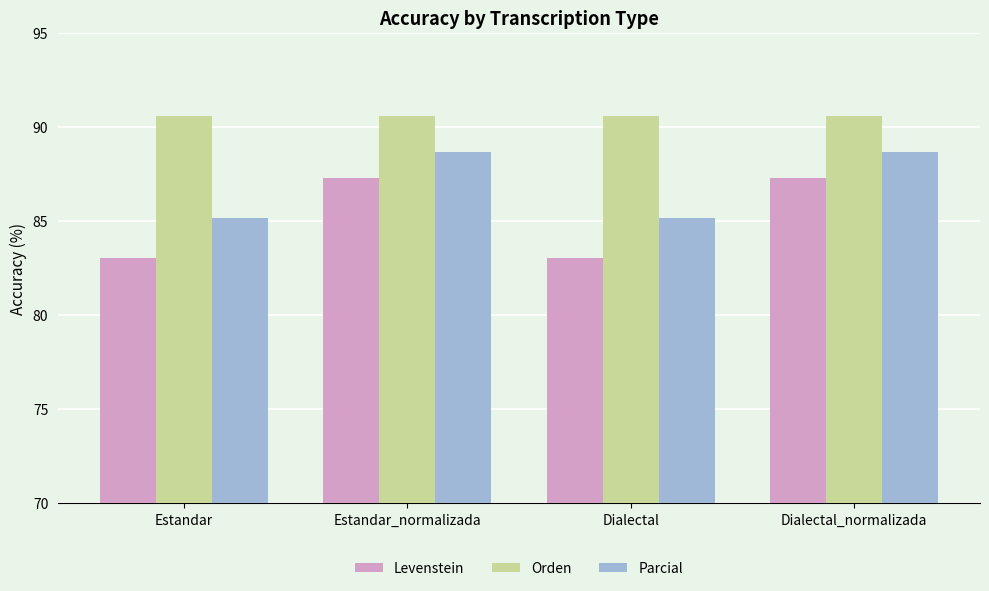

Reading left to right, what are all the values shown in this chart?

Levenstein: 83.1	87.3	83.1	87.3
Orden: 90.6	90.6	90.6	90.6
Parcial: 85.2	88.7	85.2	88.7